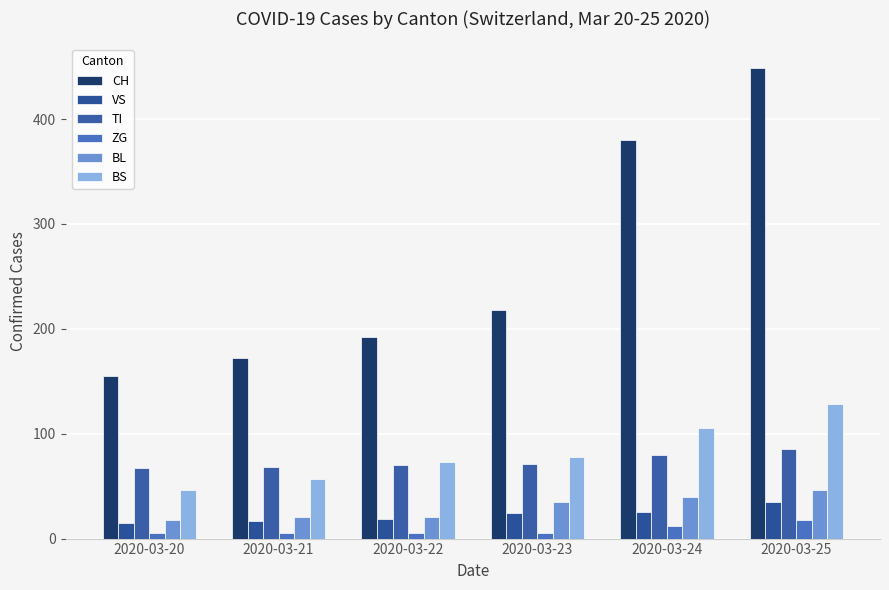

Count the number of categories in the chart.

6